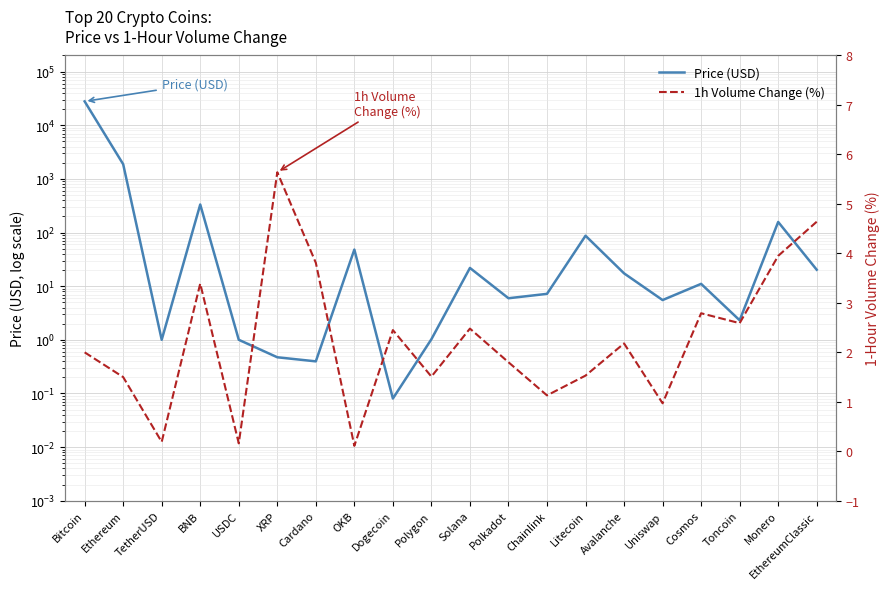

After their last crossing, which series has the higher values: 1h Volume Change (%) or Price (USD)?

Price (USD)